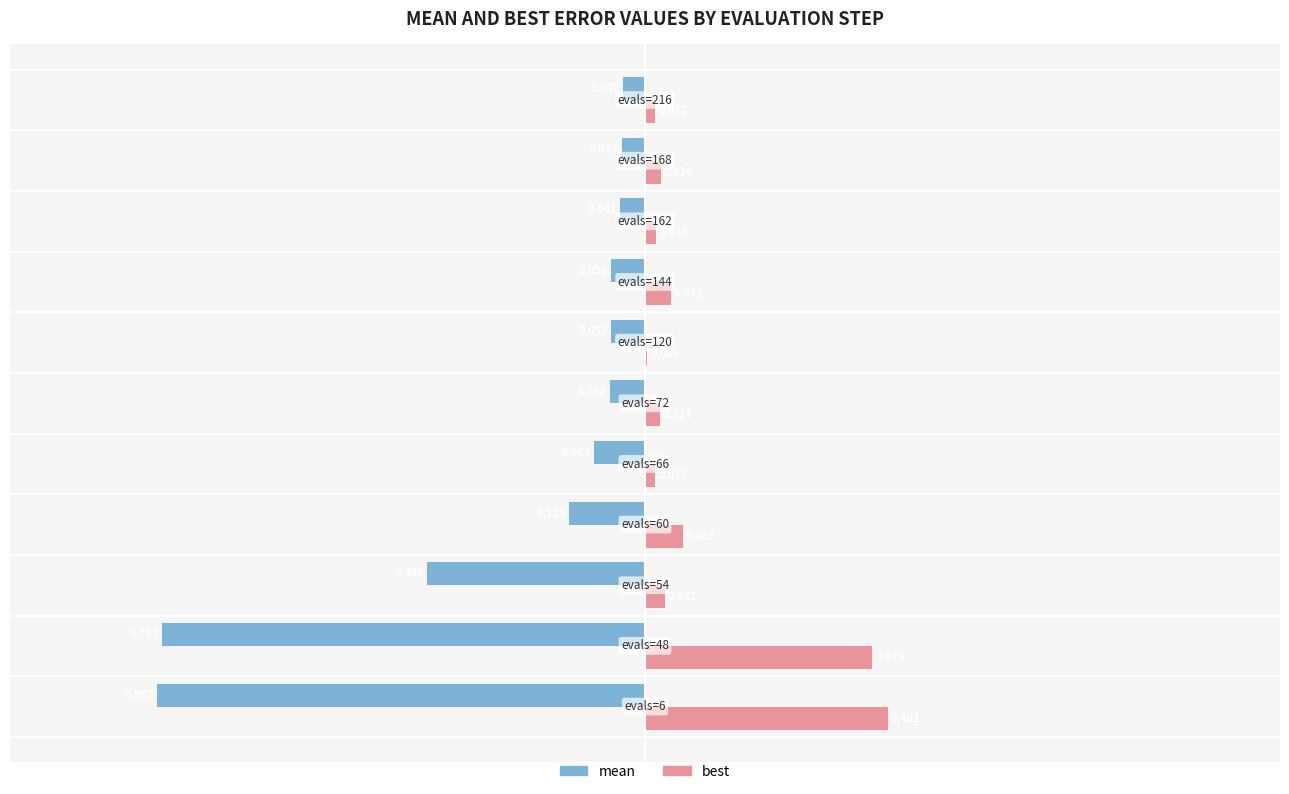

Which series has the largest total across all categories?

best